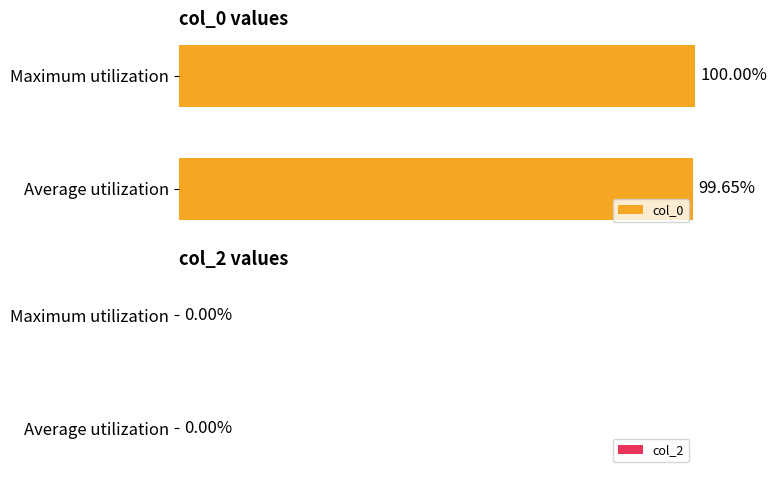

Rank the categories by value from highest to lowest.

Maximum utilization, Average utilization